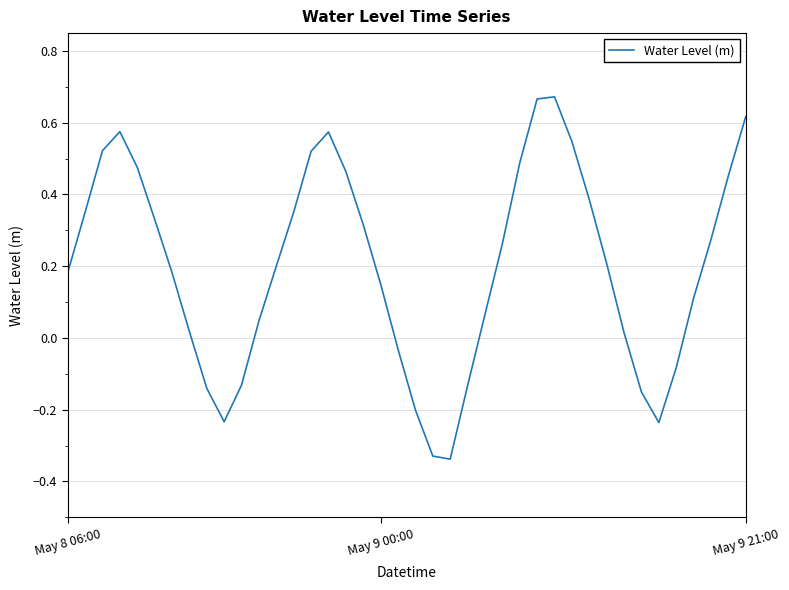

Count the number of categories in the chart.

40